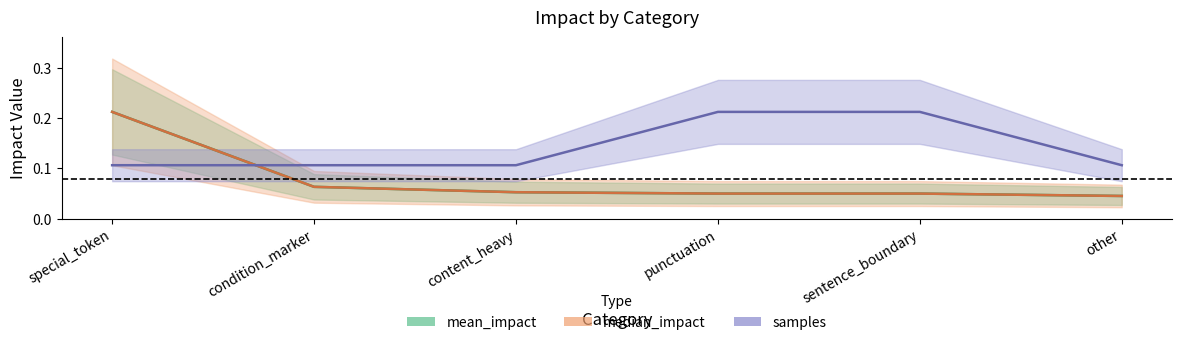

True or false: median_impact and samples cross at least once.

True